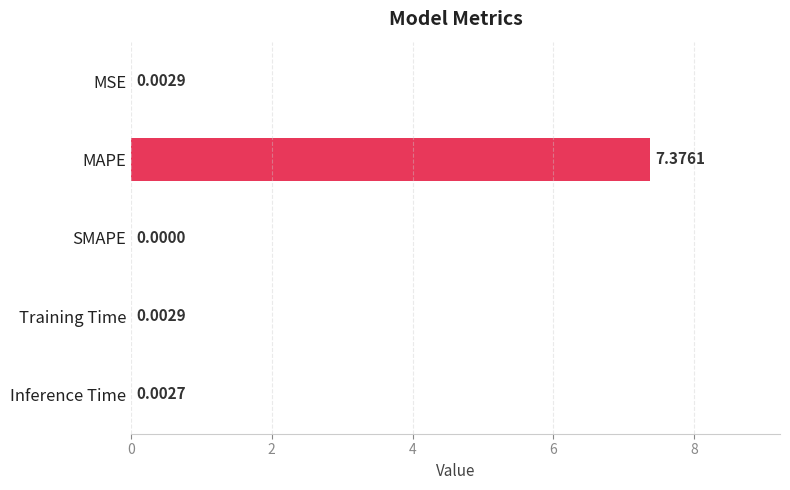

Which has a higher value, Inference Time or MAPE?

MAPE